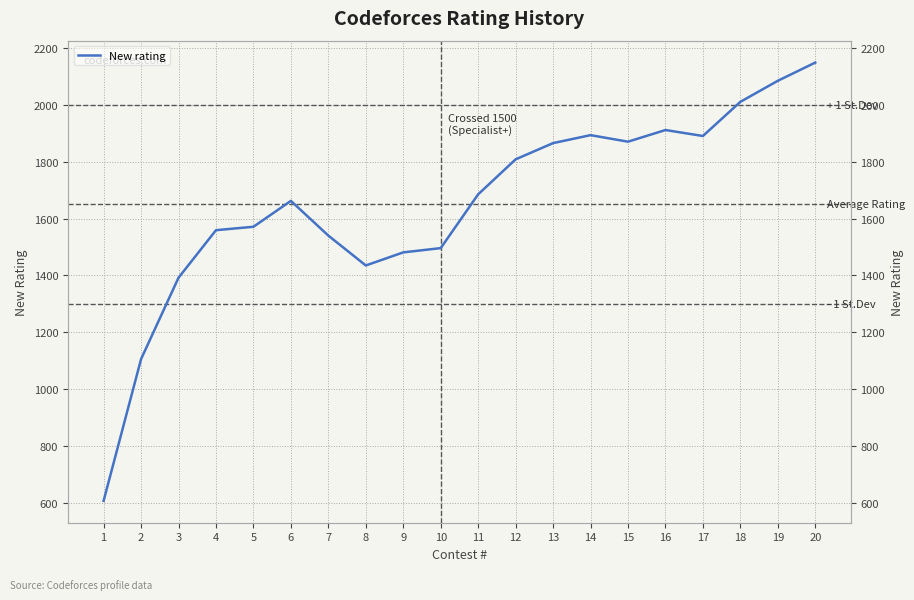

What is the difference between the second highest and minimum values?

1476